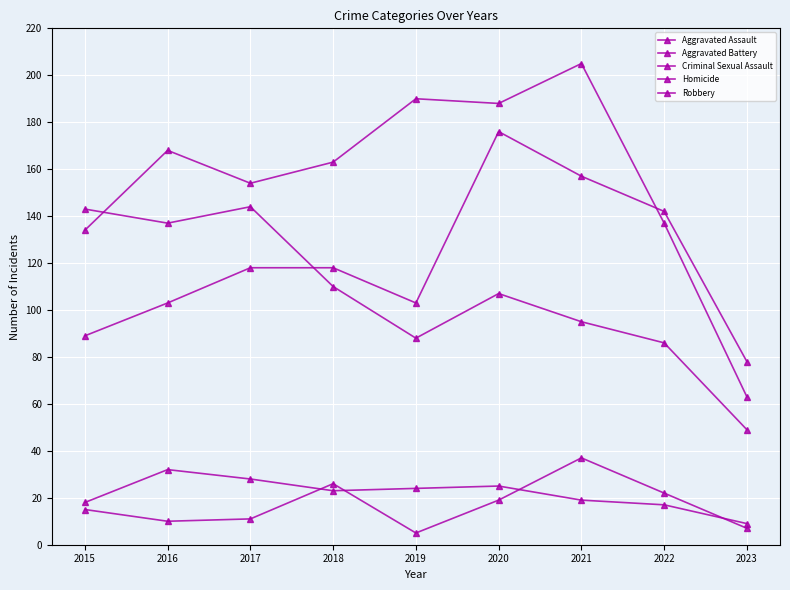

Is this an area chart (filled region under the line)?

No